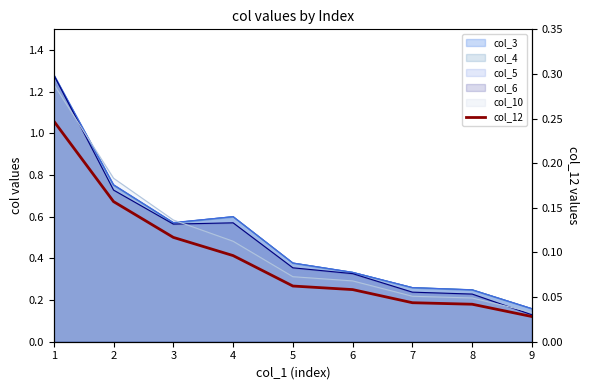

What is the change in value from 2 to 8?

-0.1